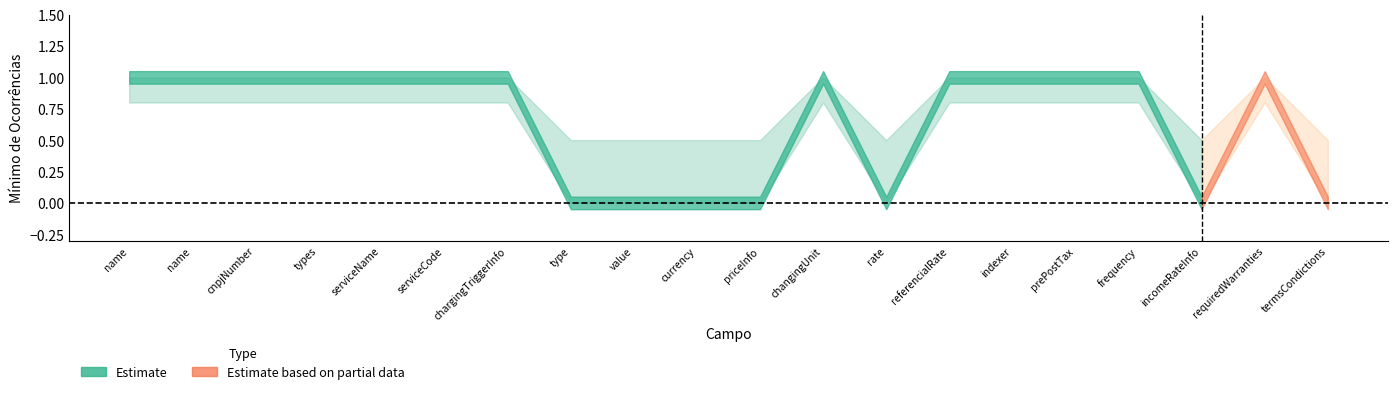

What is the label of the 19th point from the left?

requiredWarranties